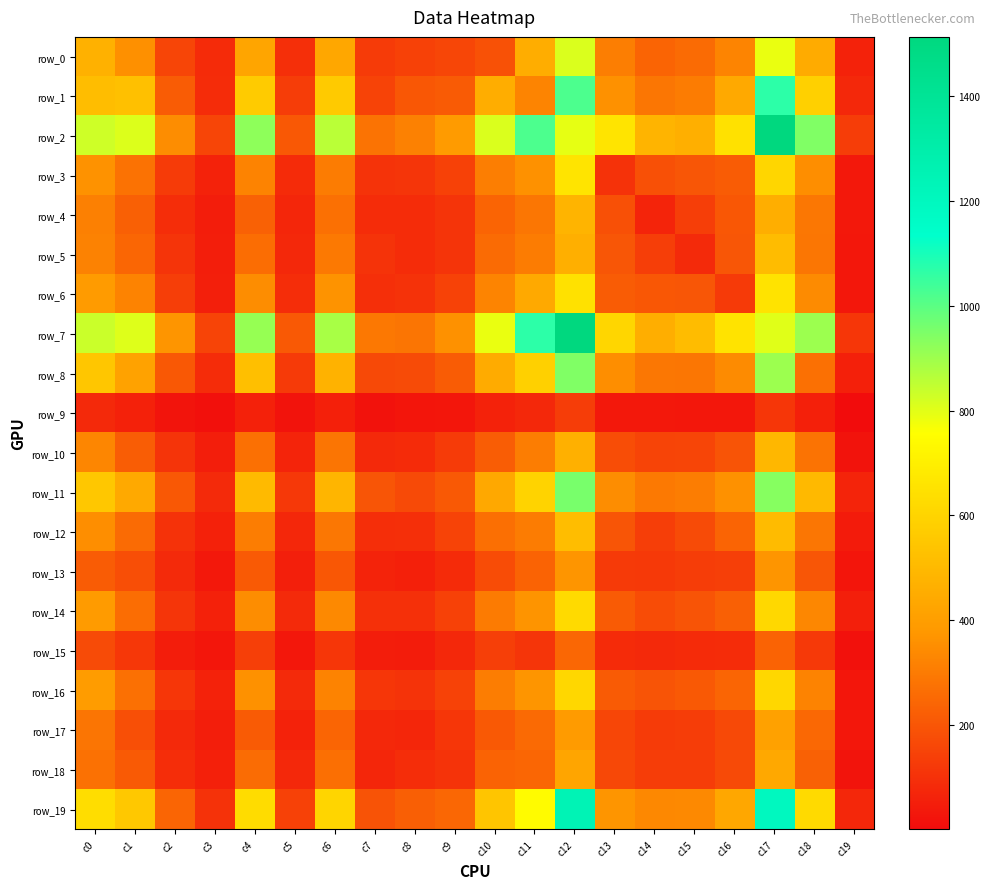

What is the approximate value of row_19 at c13?

371